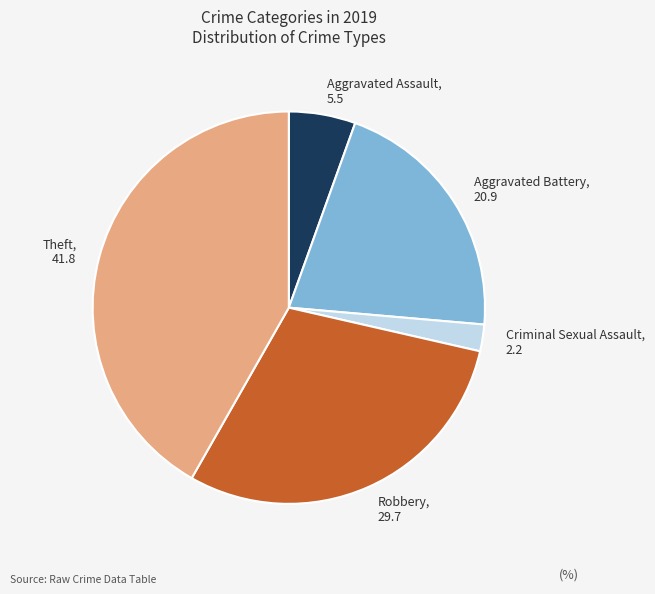

Do Criminal Sexual Assault and Aggravated Assault together represent more than half of the pie?

No